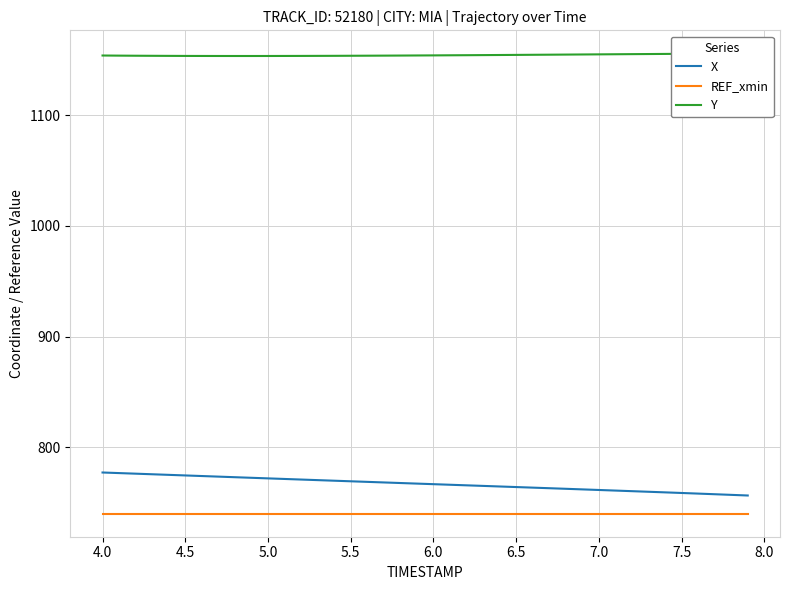

True or false: X has a value of 777.2 at 4.0.

True